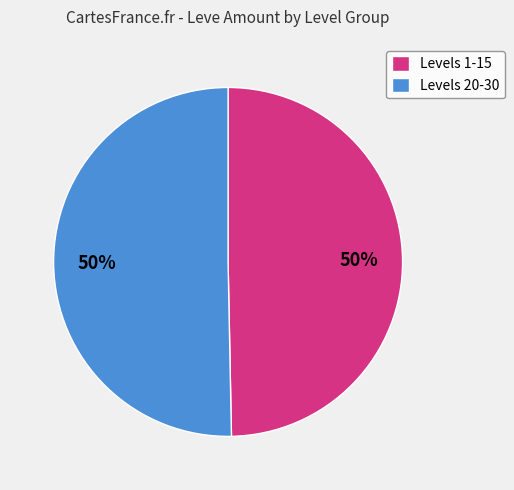

Is it true that Levels 1-15 is 35% of the pie?

False